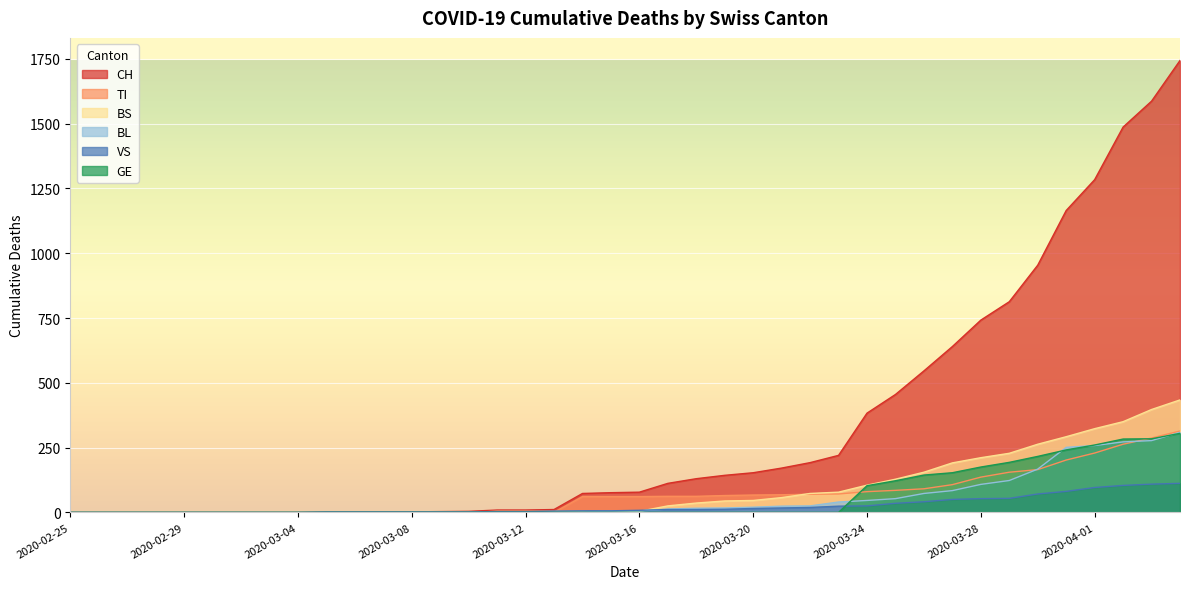

What is the average value of the GE series?

62